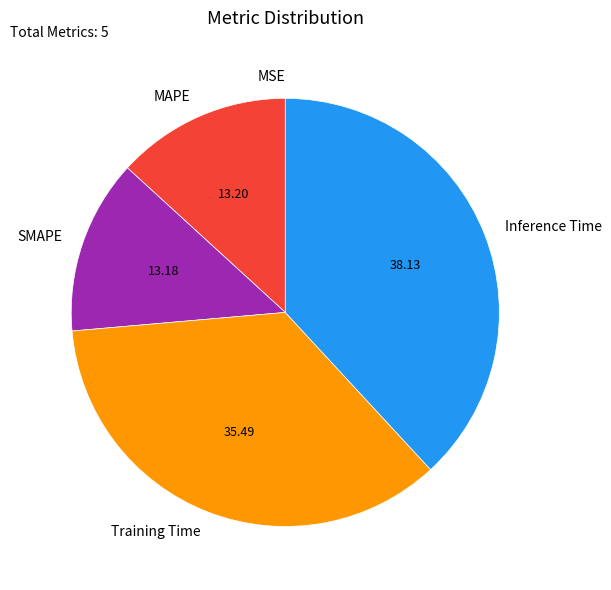

Do MAPE and Training Time together represent more than half of the pie?

No